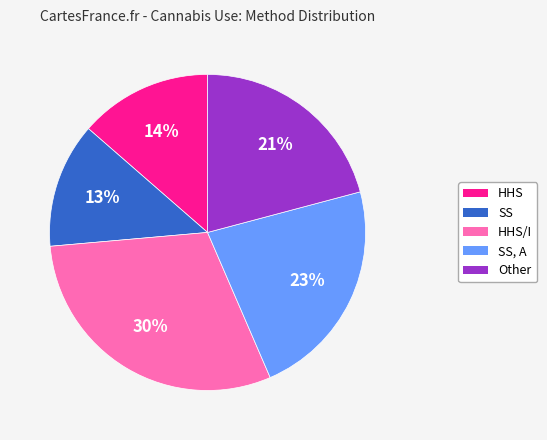

How many slices are in this pie chart?

5